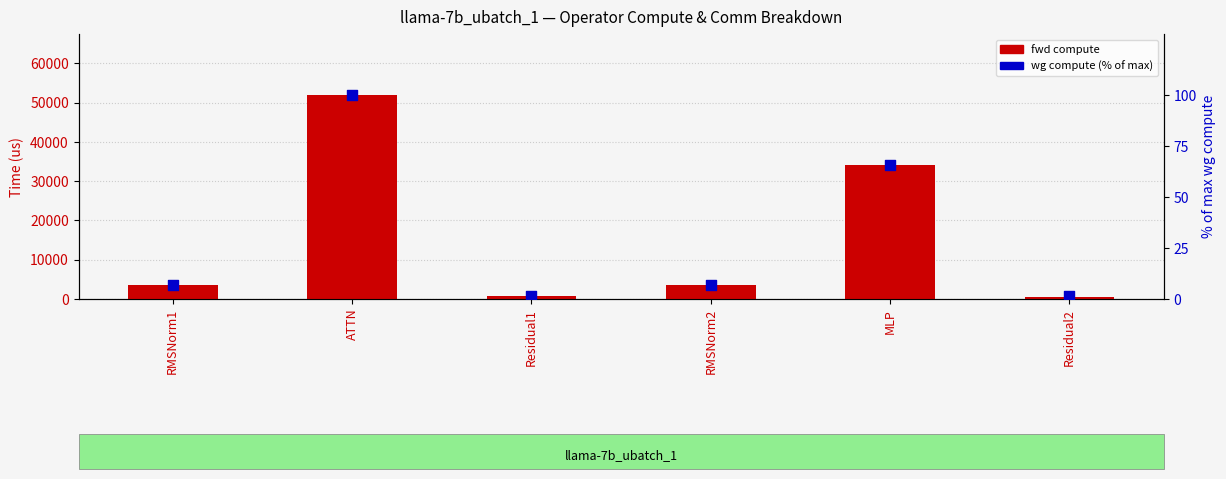

At which category is the sum across all series the highest?

ATTN